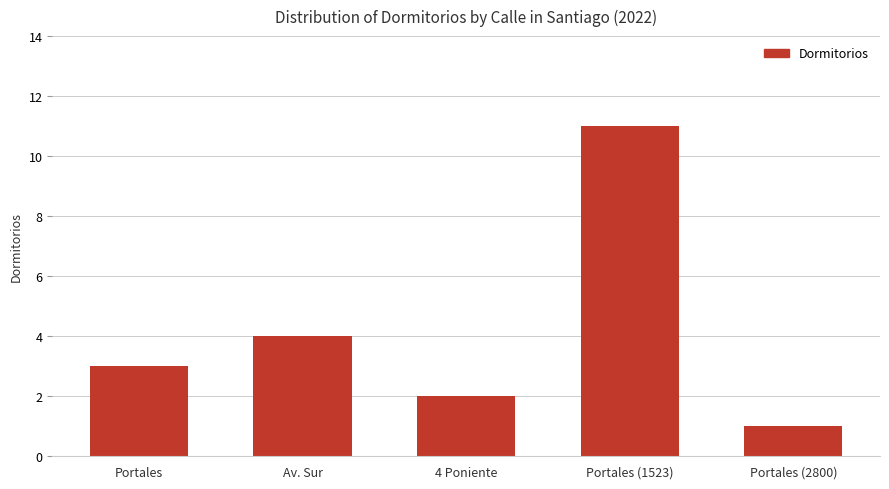

Which category has the highest value across all series?

Portales (1523)